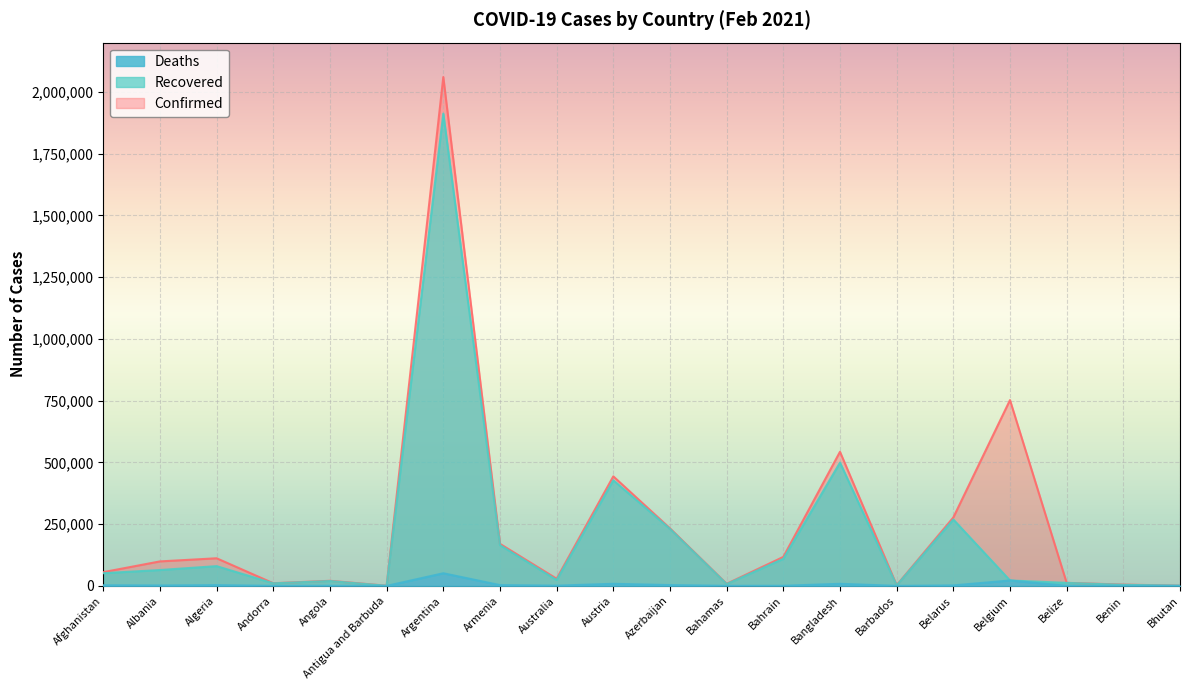

Where is the first local minimum for Recovered?

Andorra